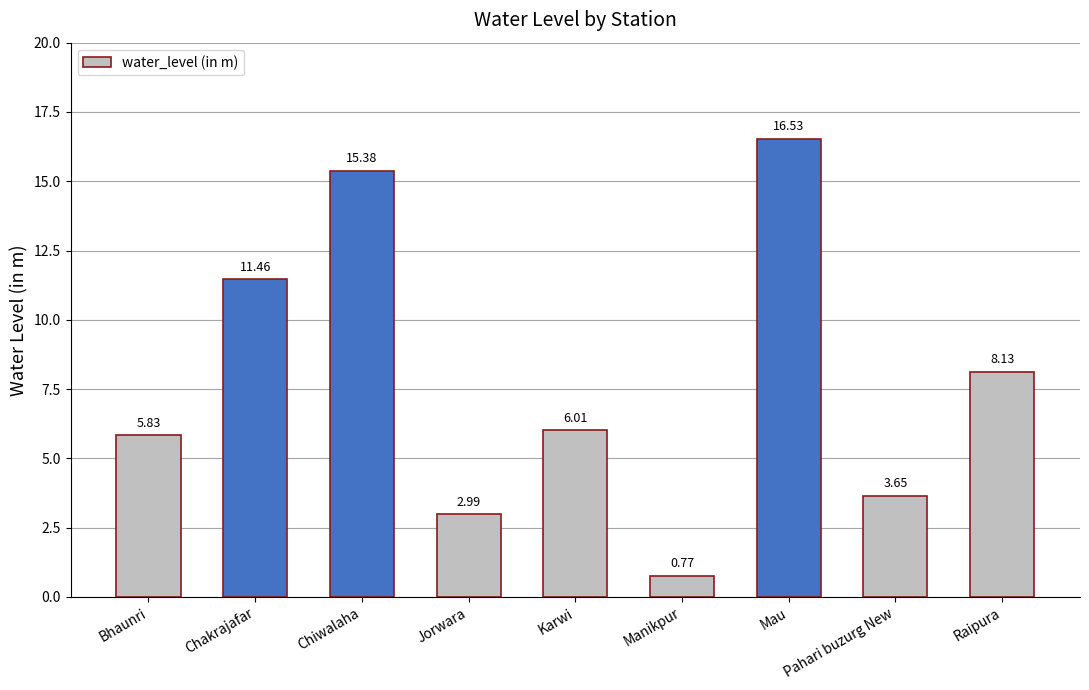

Where is the data nearest to the value 8?

Raipura